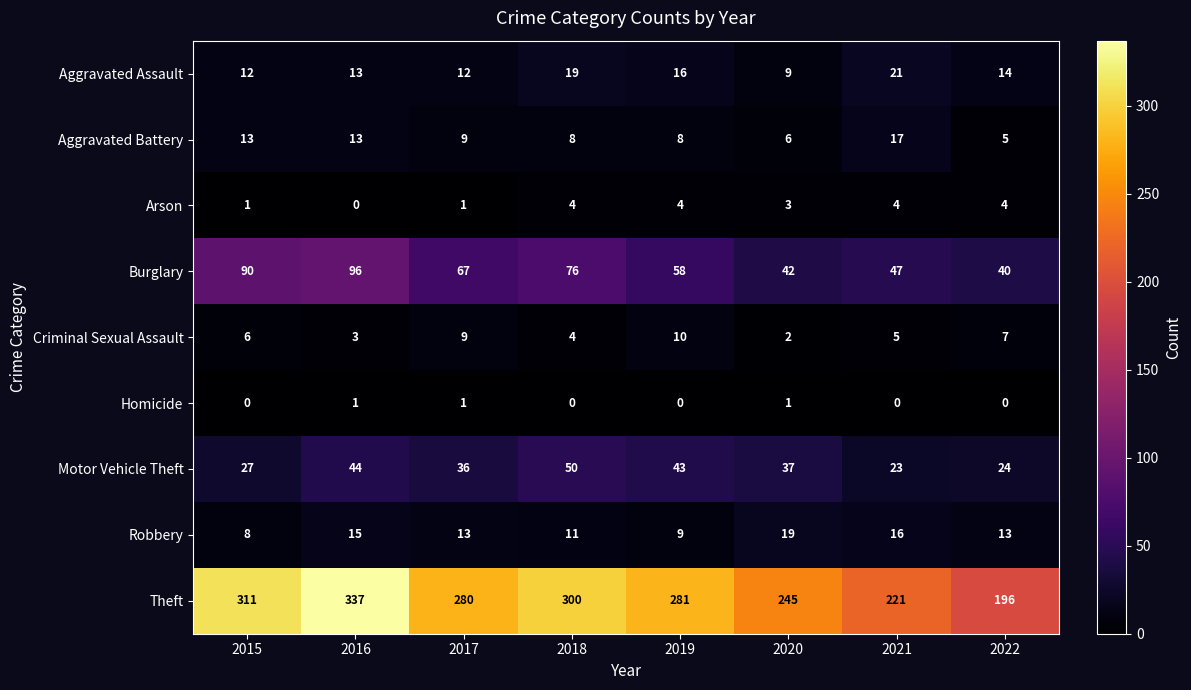

What is the greatest value displayed?

337